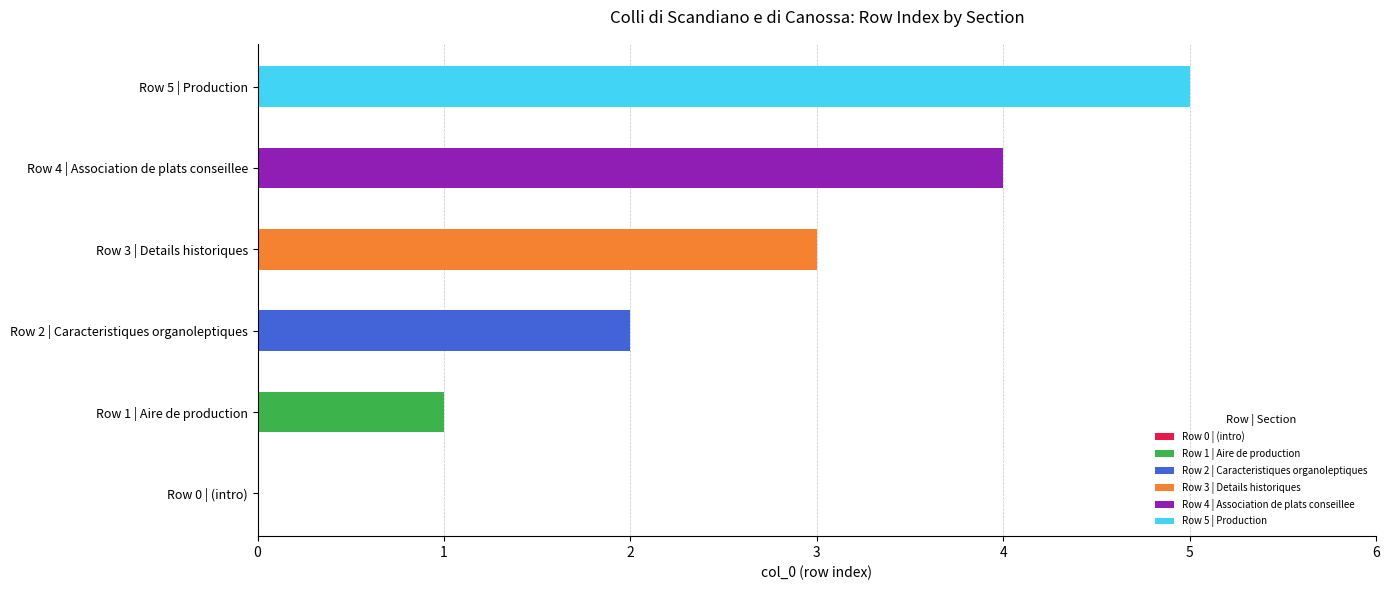

List the labels in order of value, largest first.

Row 5, Row 4, Row 3, Row 2, Row 1, Row 0